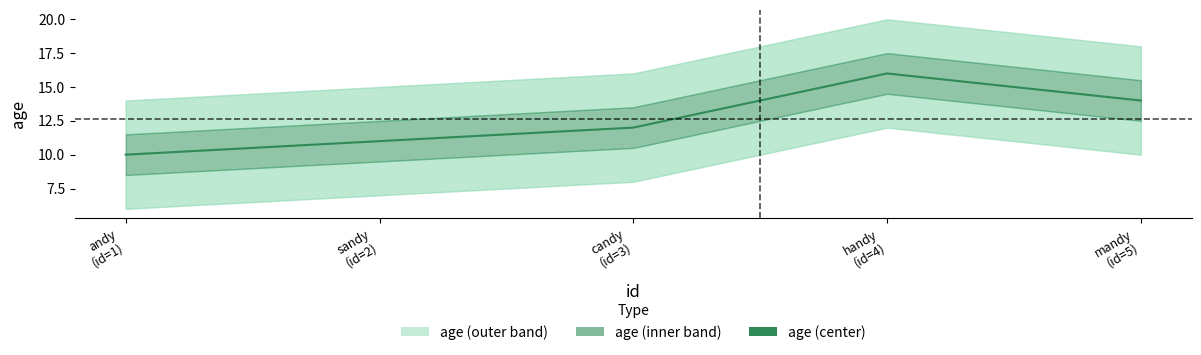

What is the label of the 5th point from the right?

andy
(id=1)